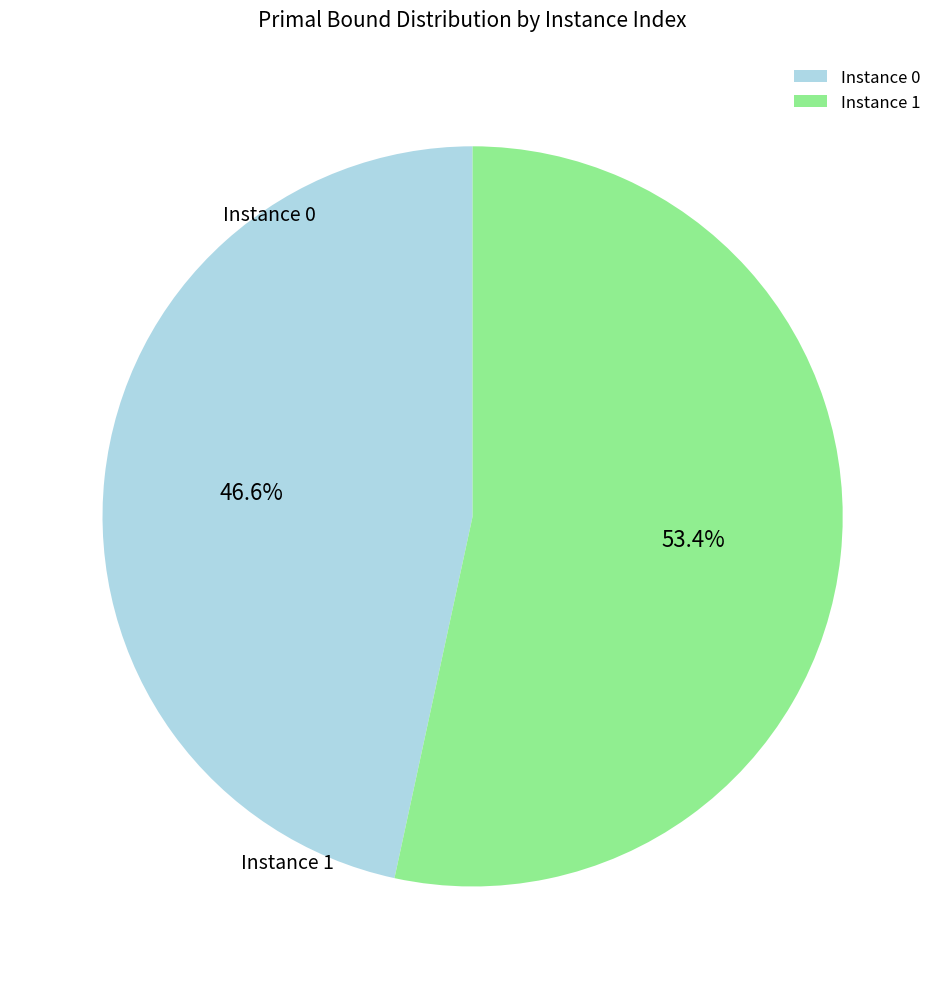

What is the majority slice?

1